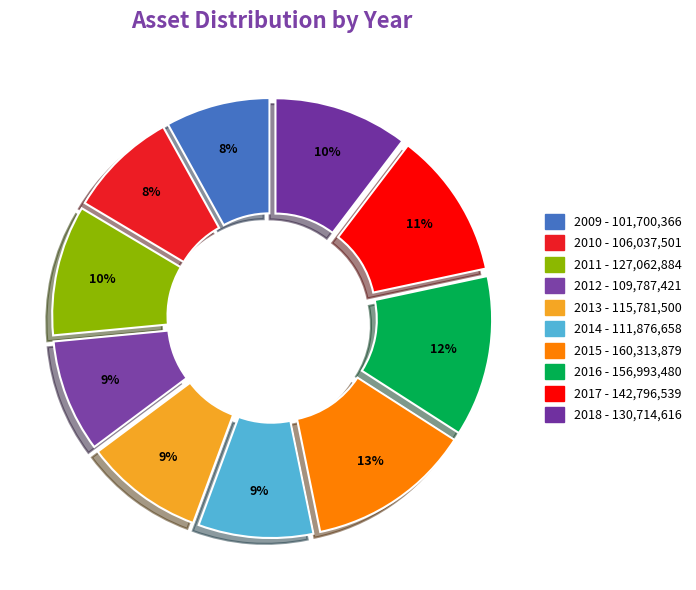

How many slices are in this pie chart?

10